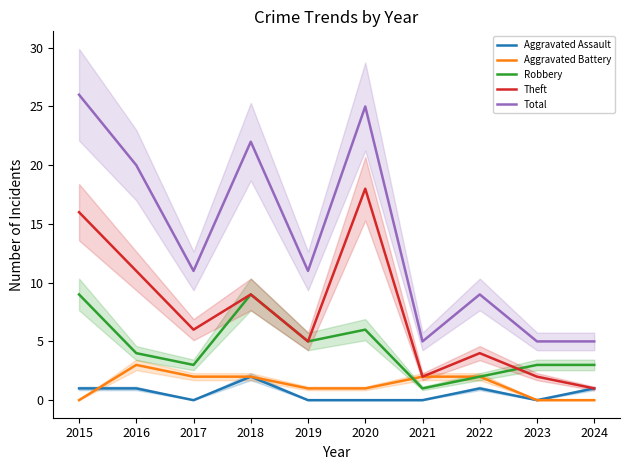

Where does the Total series first go above 11?

2015